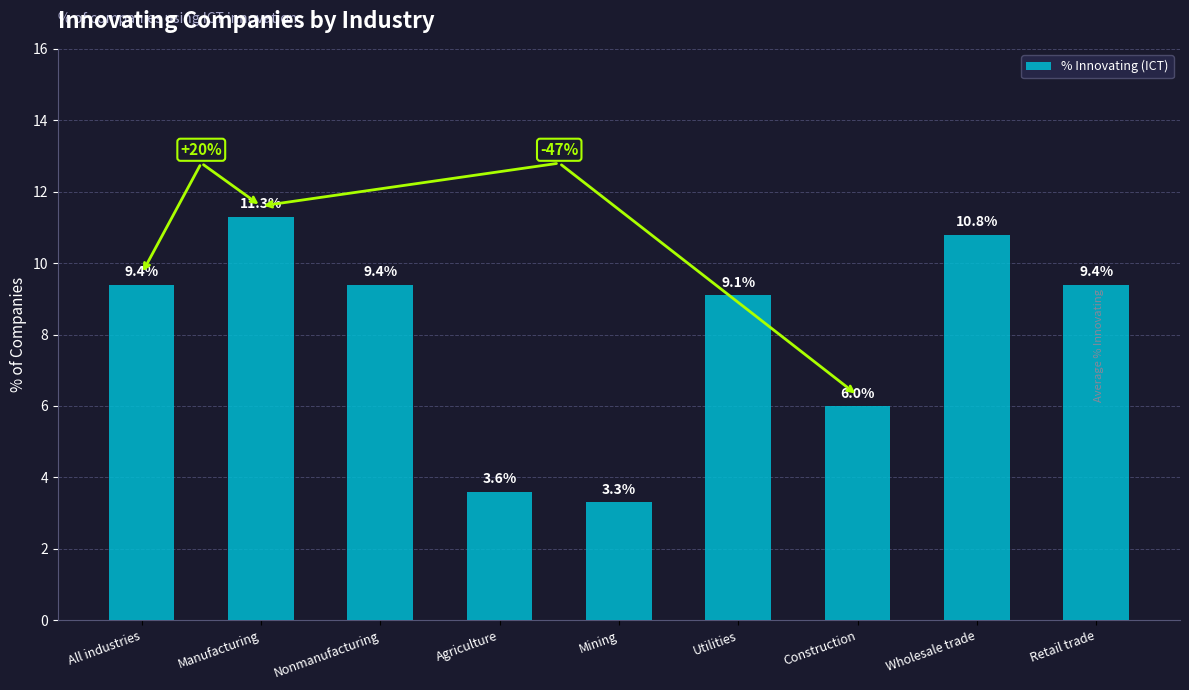

What value does the data have at Utilities?

9.1